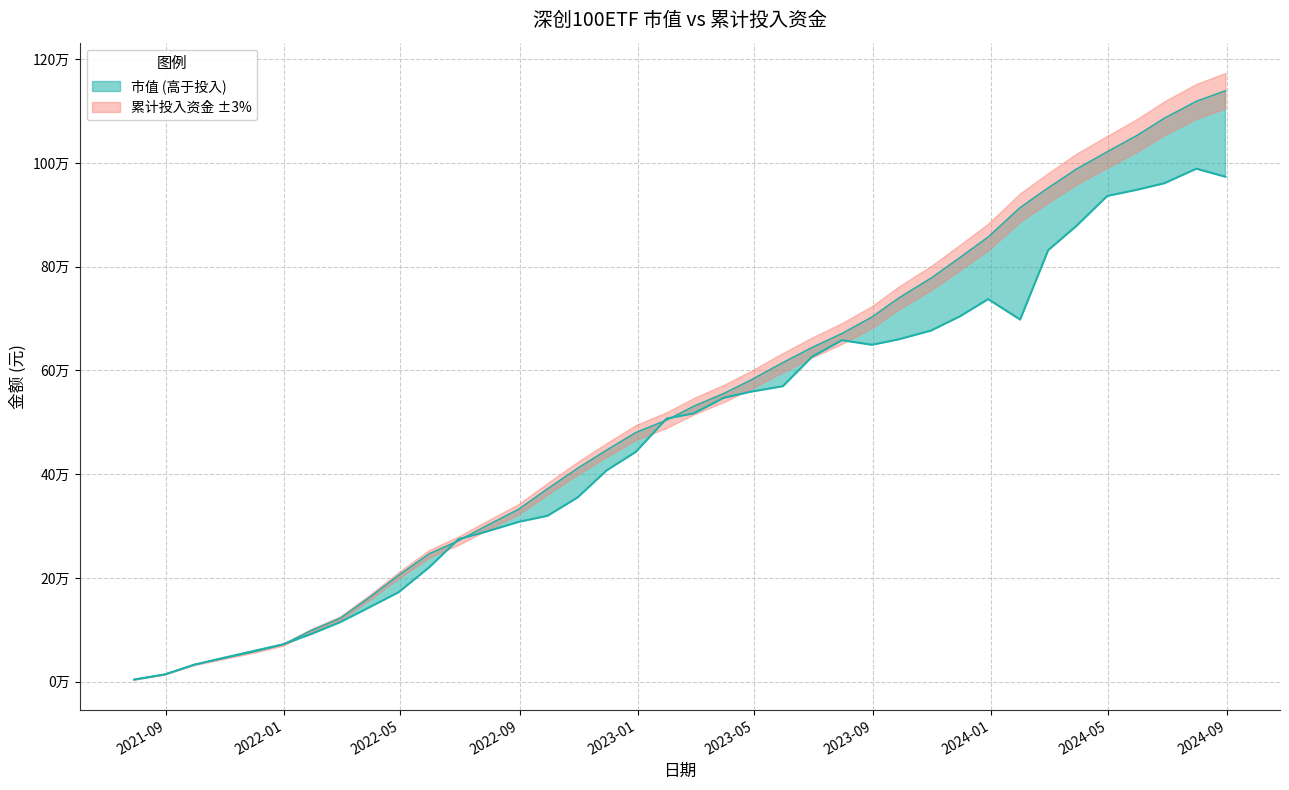

The value of 市值 at 2024-08-30 is 973582.8. True or false?

True